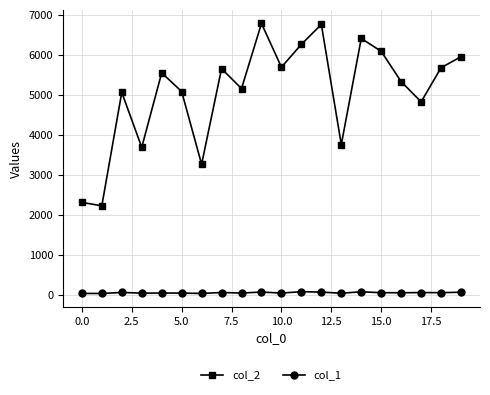

How many data points does each series have?

20